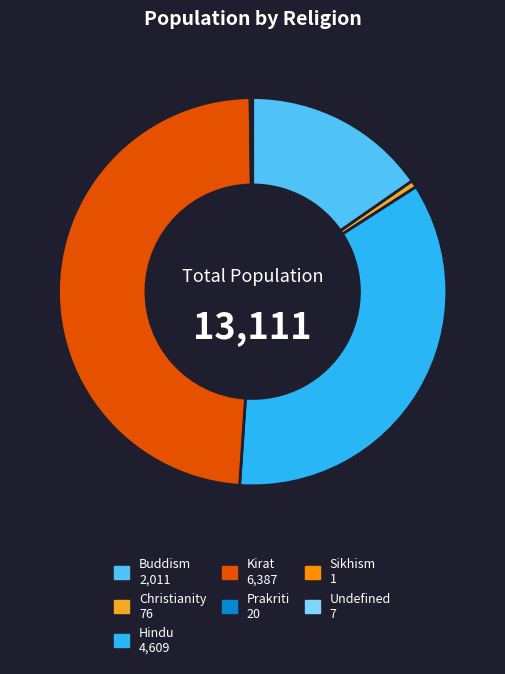

The Kirat slice represents 37% of the pie. True or false?

False